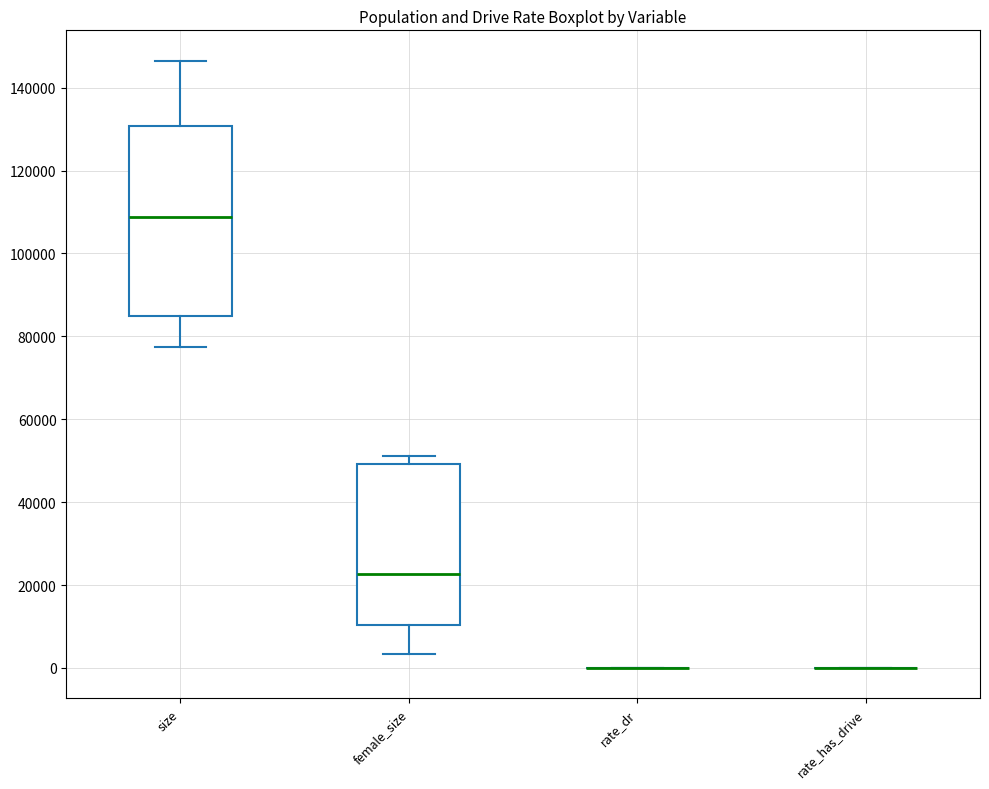

Where is the lower edge of the box for female_size on the y-axis? The values are not printed on the chart, so give them approximately, as read against the axis.

10000